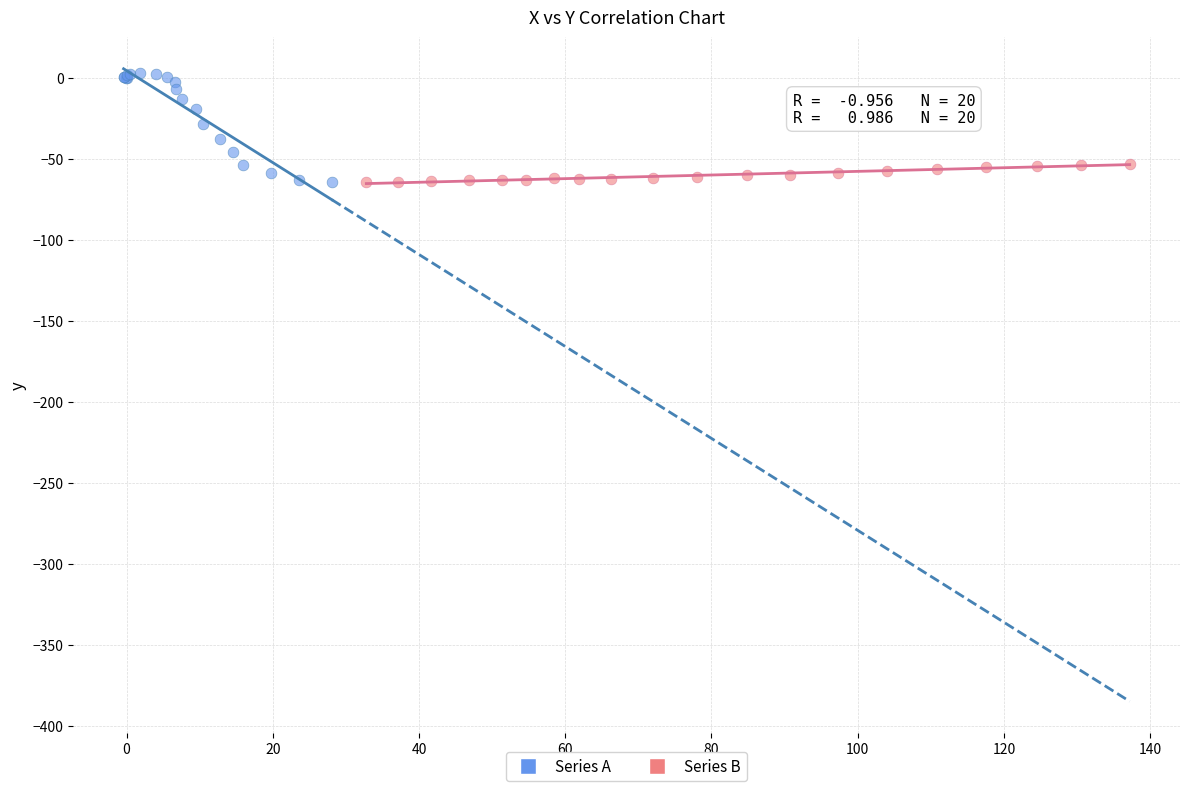

Which series has the largest Y range (max minus min)?

Series A